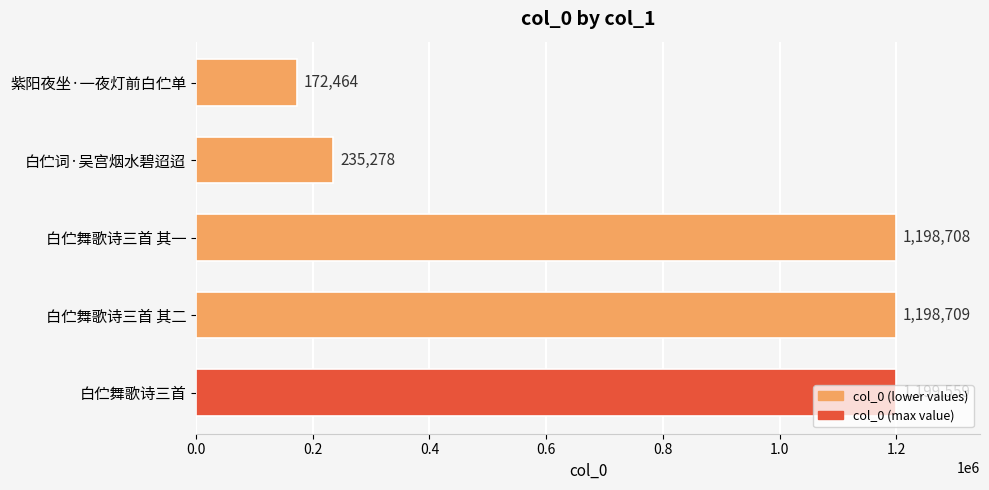

What is the difference between the second highest and second lowest values?

963431